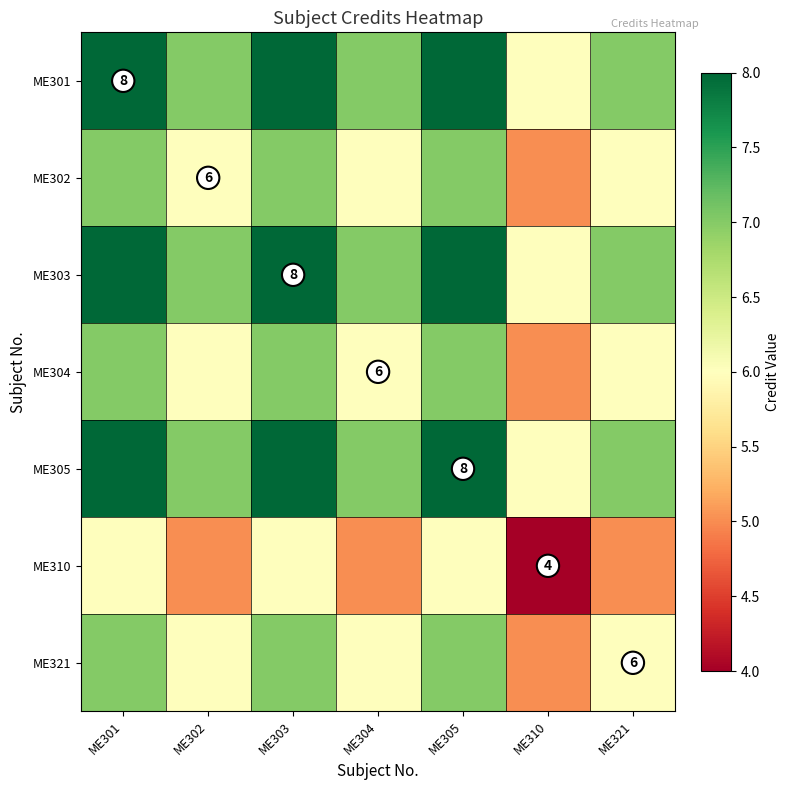

Count the number of data series in this chart.

7